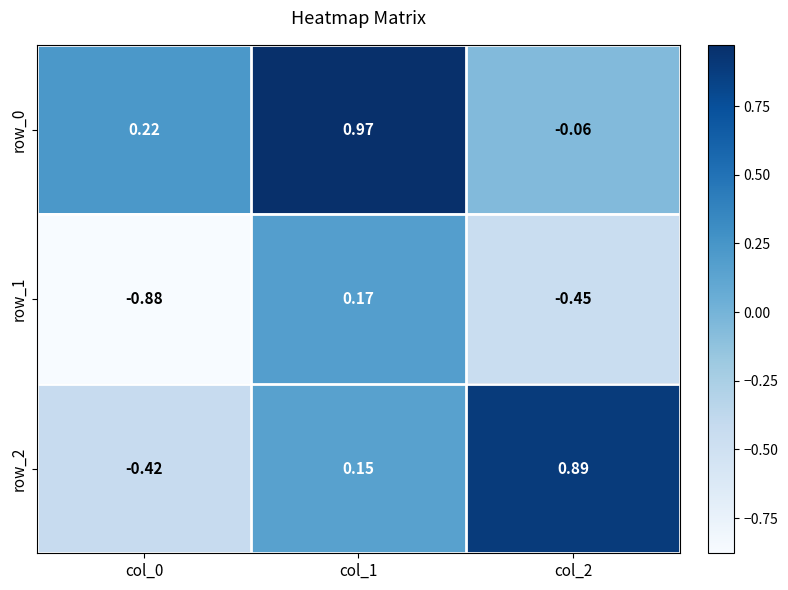

Is the value of row_2 at col_1 greater than the value of row_0 at col_2?

Yes